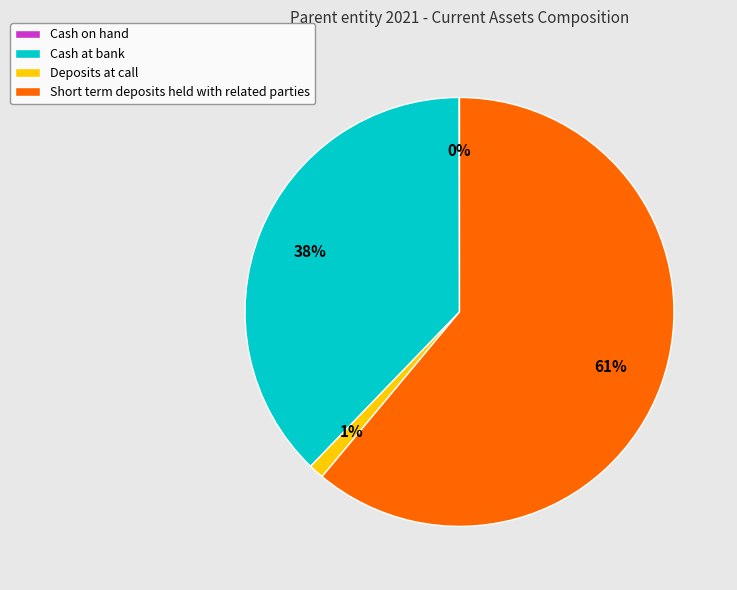

True or false: Short term deposits held with related parties accounts for 56% of the total.

False